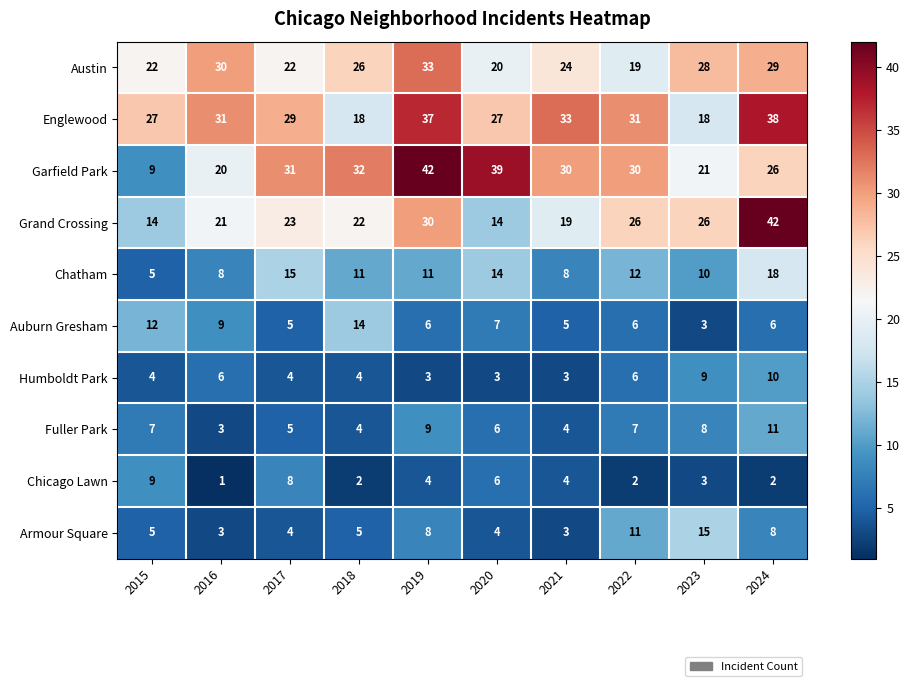

At how many categories does at least one series exceed 36?

3